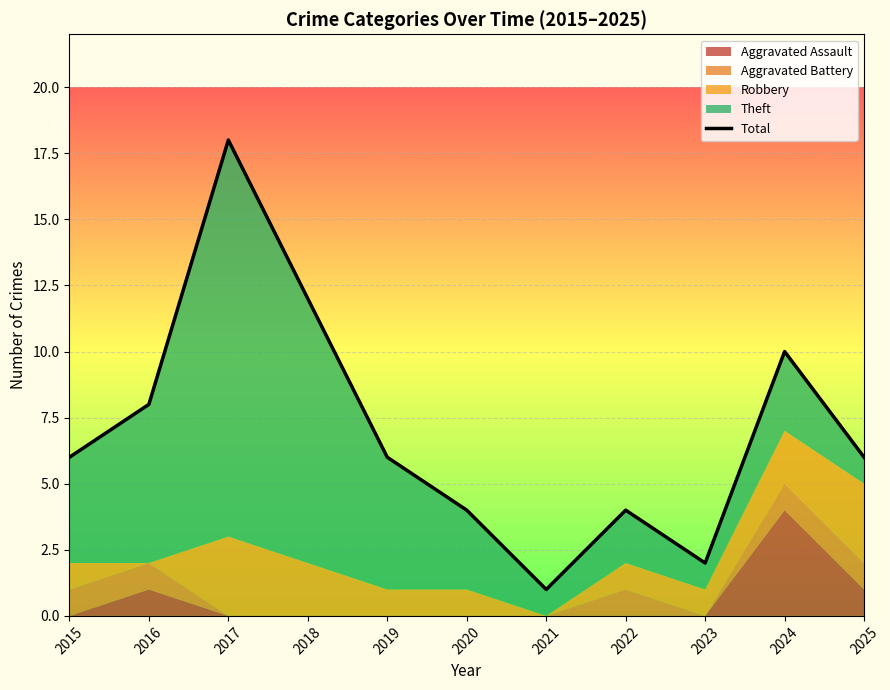

Rank the categories by value from lowest to highest.

2021, 2023, 2020, 2022, 2015, 2019, 2025, 2016, 2024, 2018, 2017